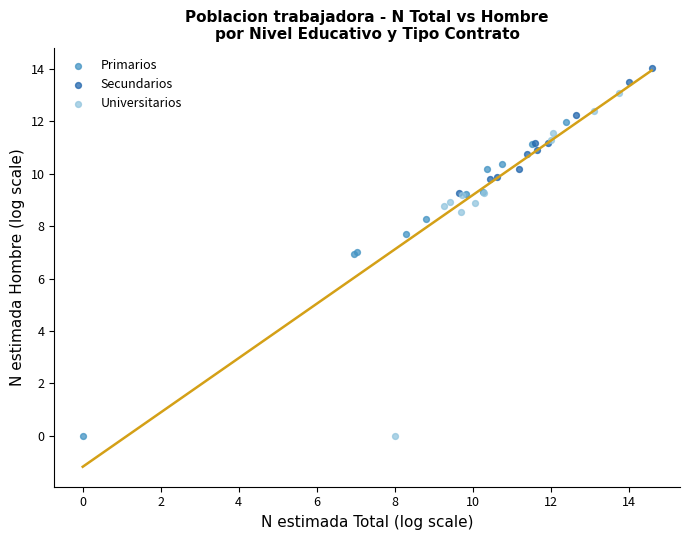

Which series reaches the maximum Y coordinate?

Secundarios